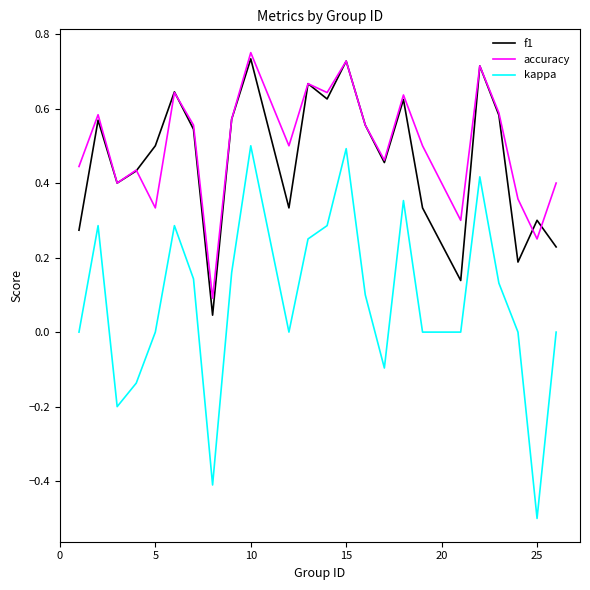

True or false: kappa and f1 intersect in this chart.

False